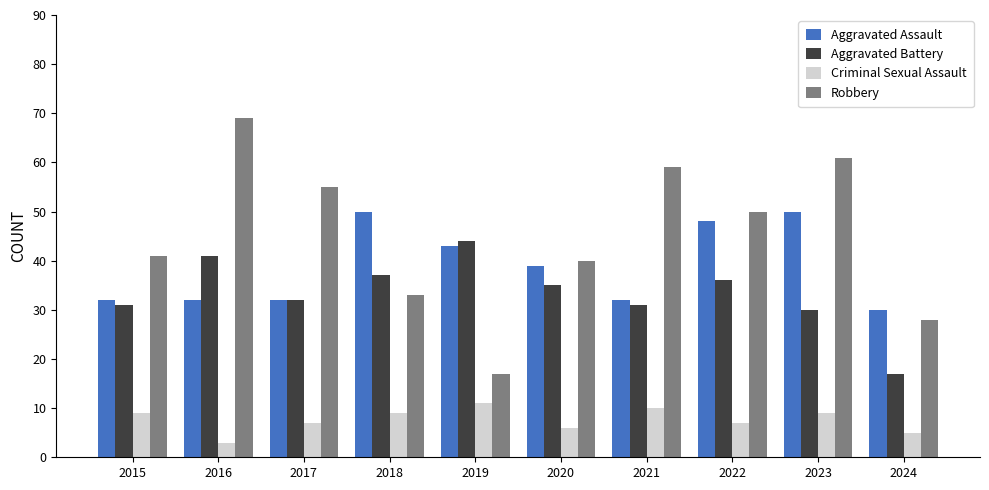

Where does the Aggravated Assault series first go above 39?

2018